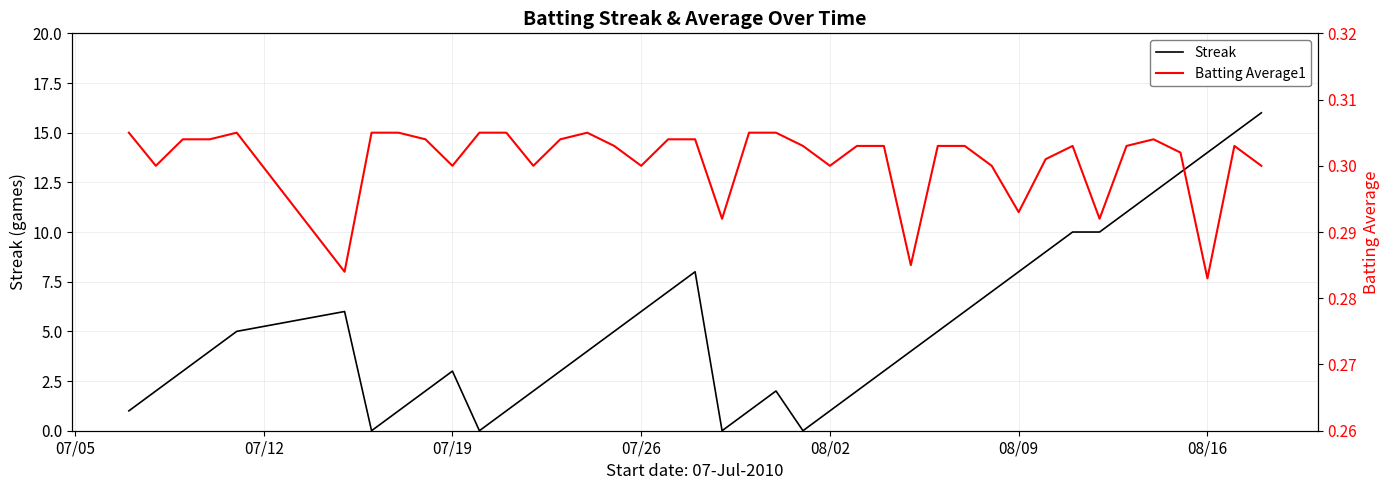

The Streak series shows 3.0 at 07/19. True or false?

True